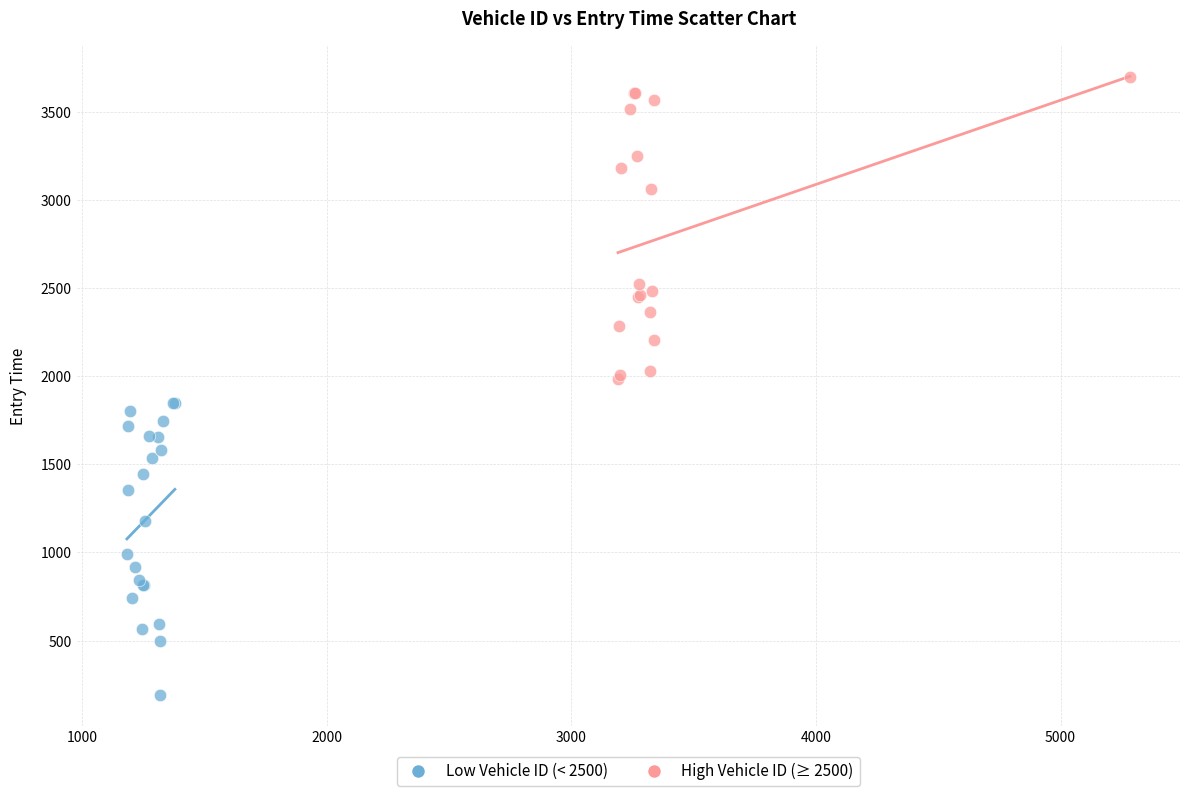

Which series has the widest spread of Y values?

High Vehicle ID (≥ 2500)